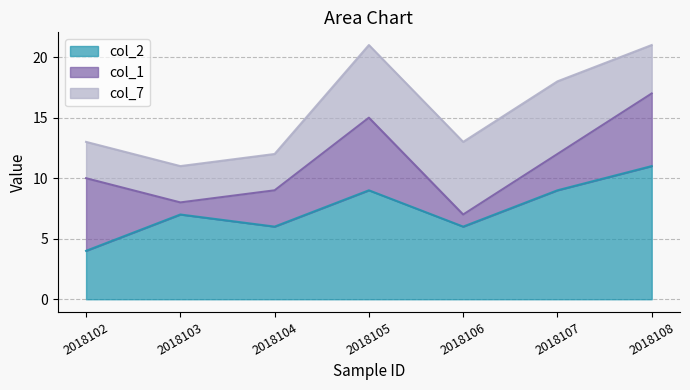

Which series changed the most between 2018103 and 2018105?

col_1